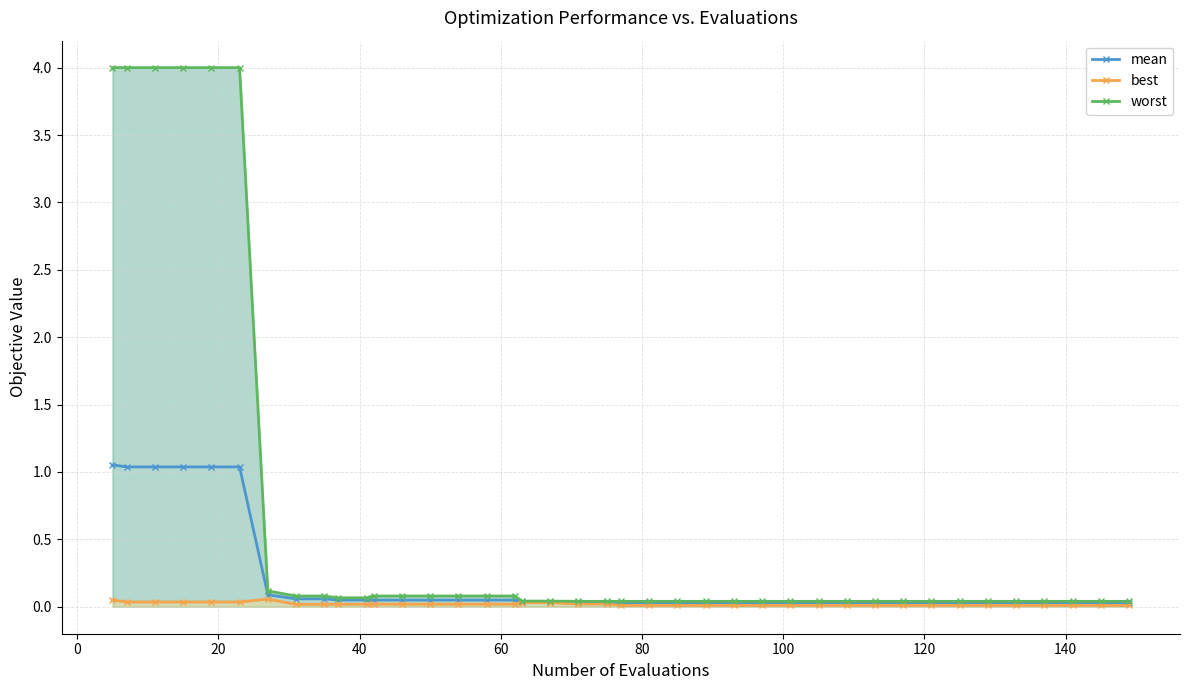

The value of best at 27 is 0.0. True or false?

True